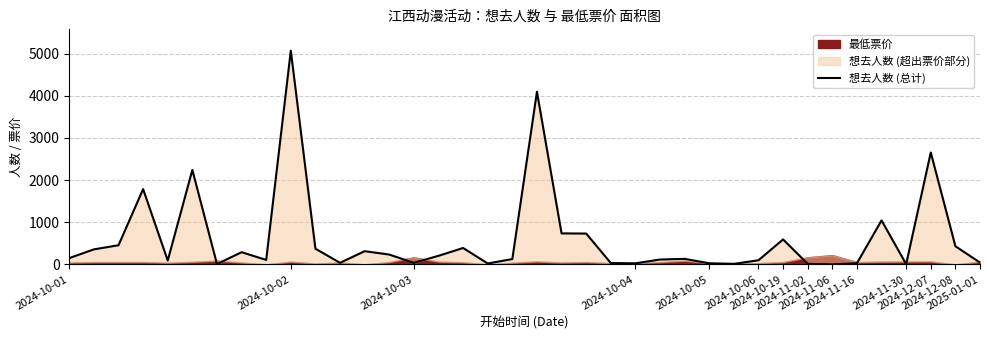

What position from the right is 2024-10-06?

33